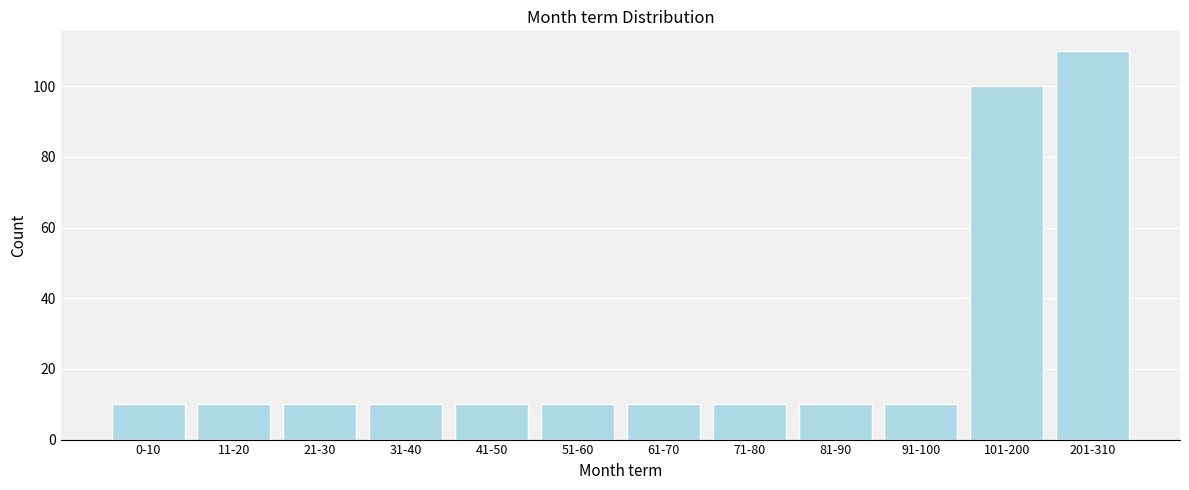

Reading right to left, list all the values displayed in this chart.

110	100	10	10	10	10	10	10	10	10	10	10